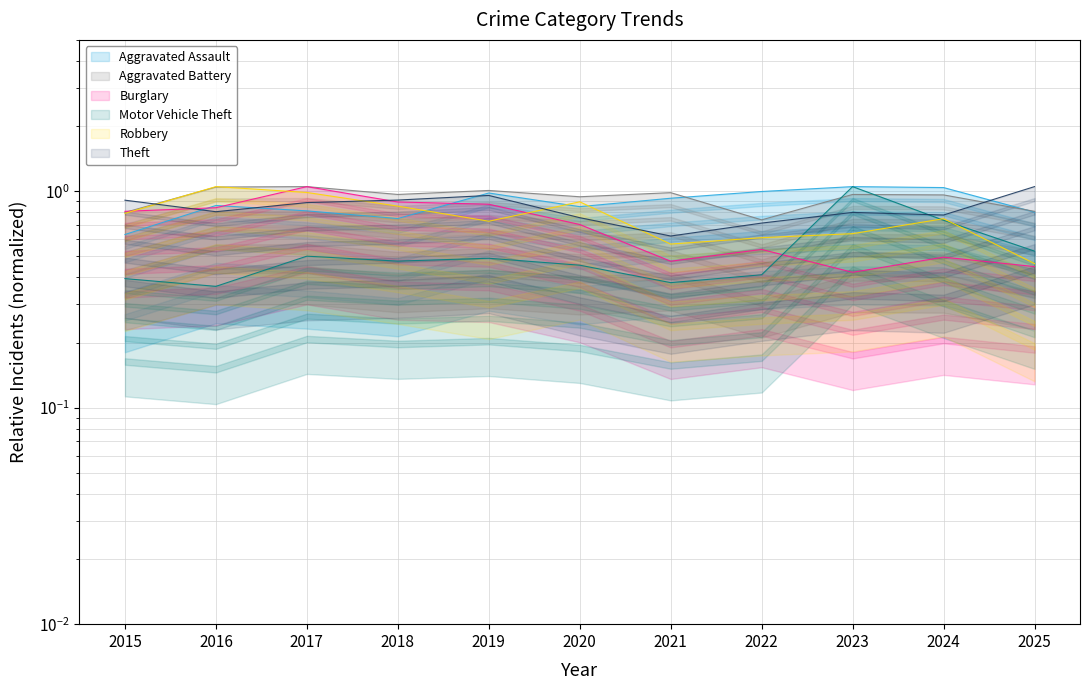

What is the value of the Theft point at the 11th from the left?

1.1